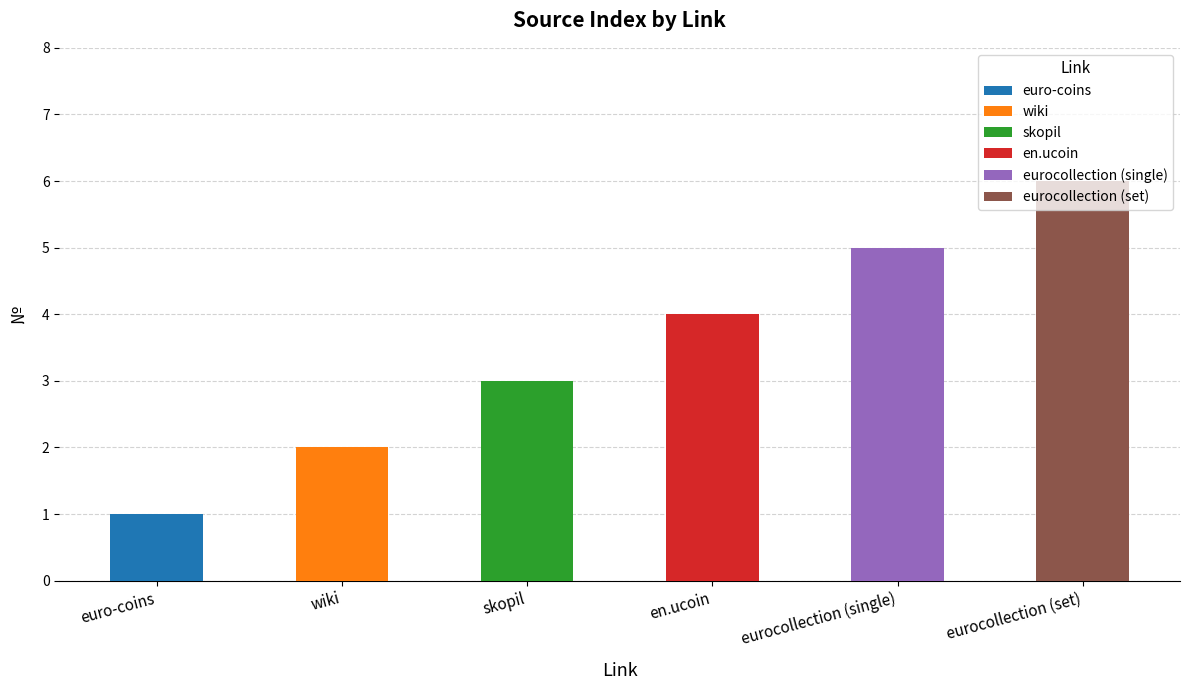

At which label is the value closest to 3?

skopil